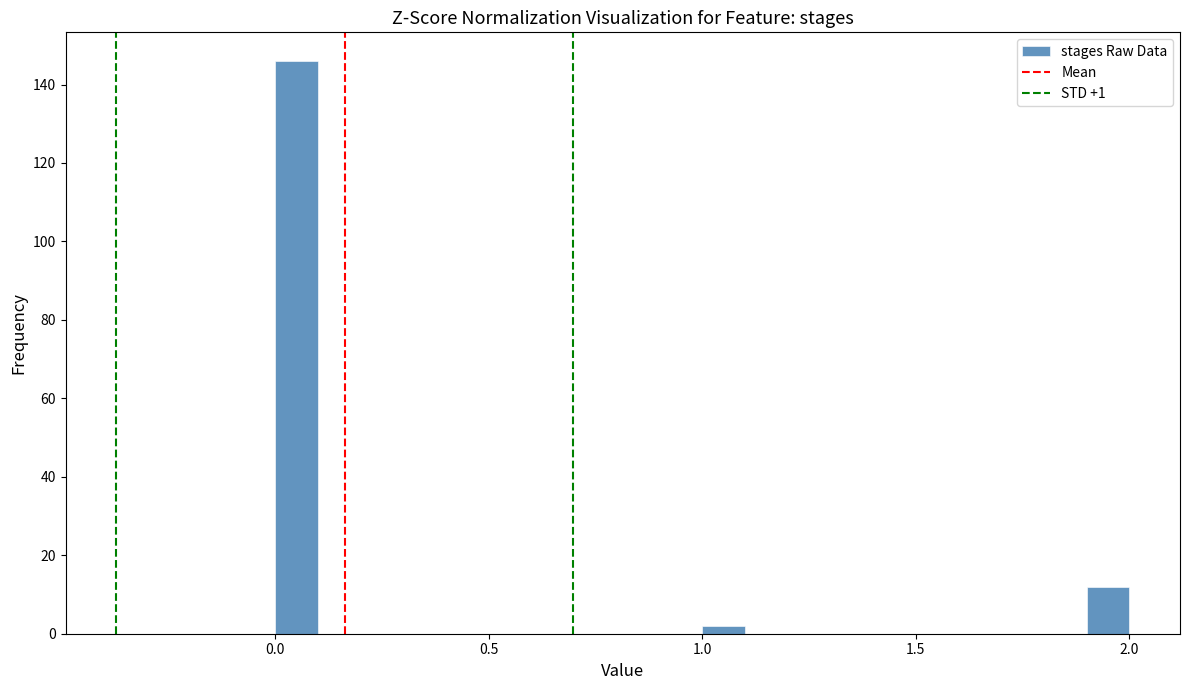

Around what value on the x-axis is the tallest bar? Give the approximate position of its centre, as read against the axis.

0.05